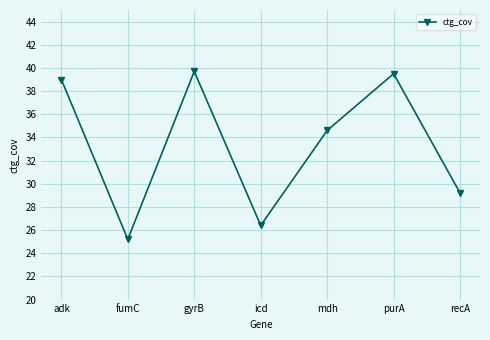

Which label corresponds to the largest value in the chart?

gyrB